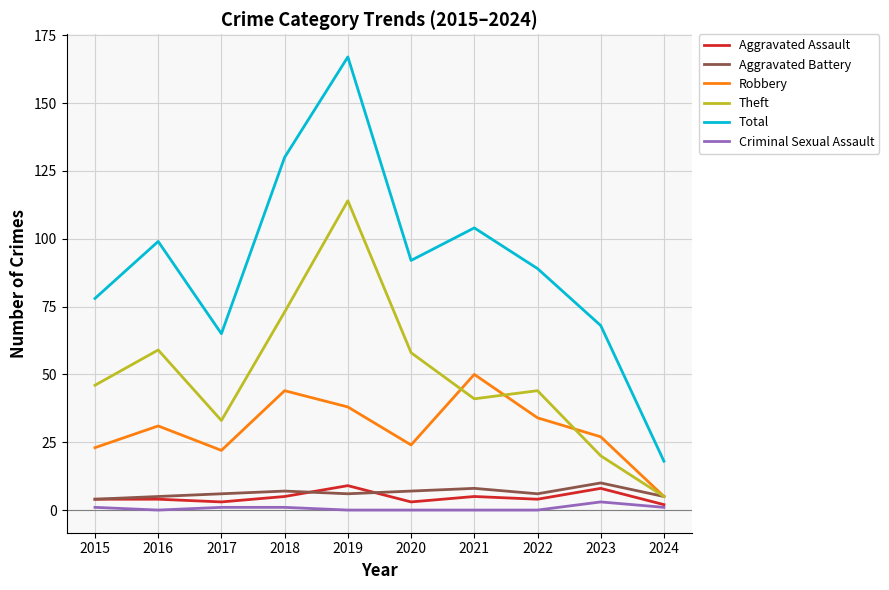

Which series has the widest spread of values?

Total